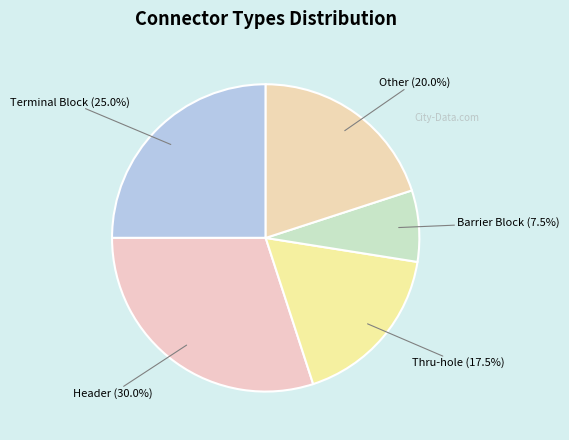

True or false: Terminal Block accounts for 37% of the total.

False